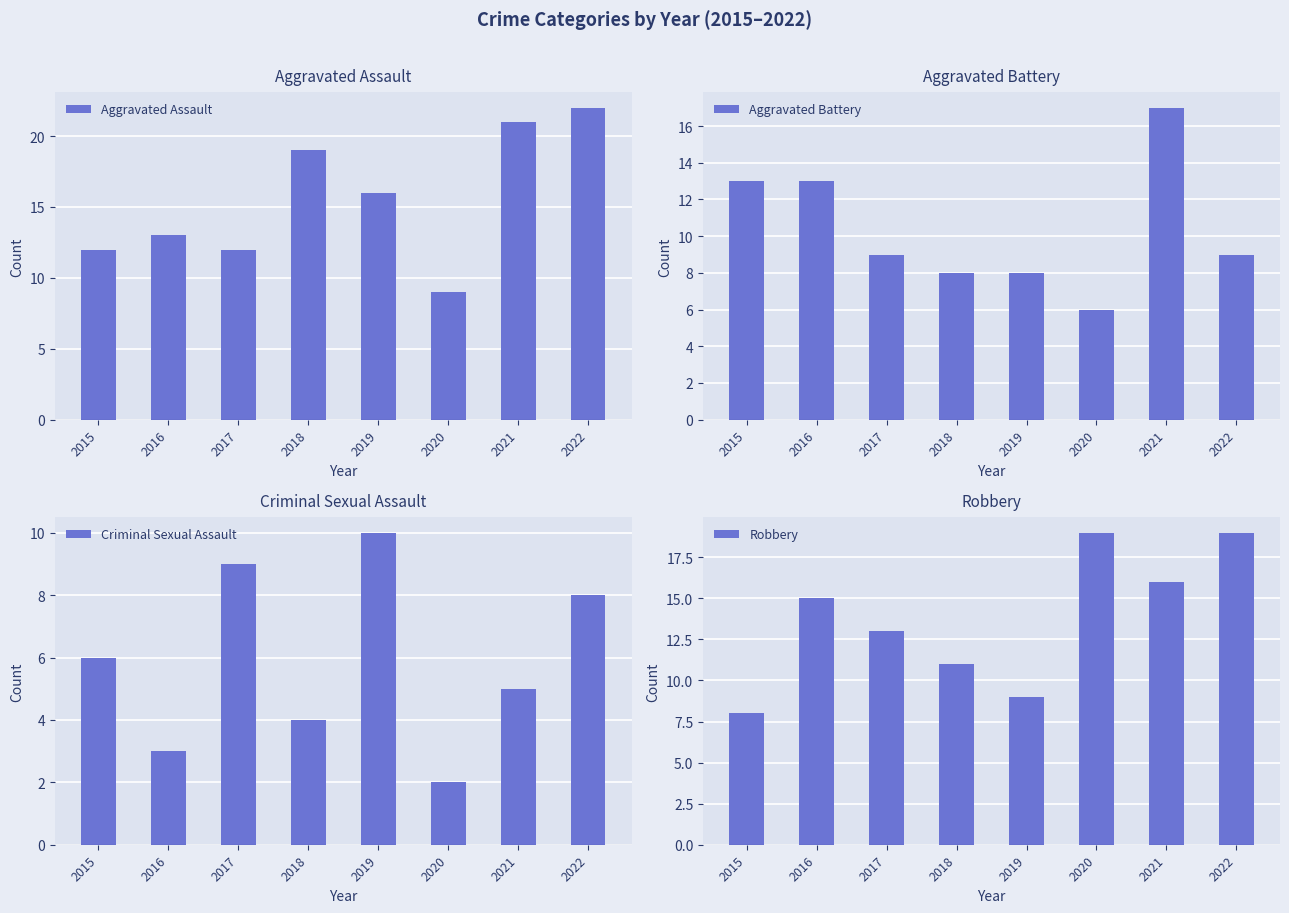

How many data points does each series have?

8